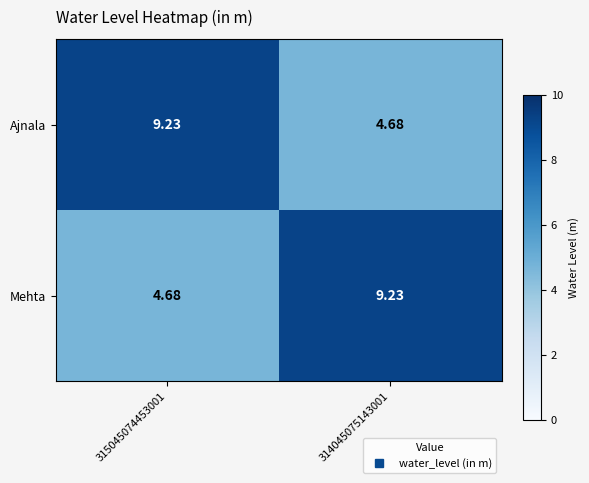

At 314045075143001, list the series in order from largest to smallest.

Mehta, Ajnala